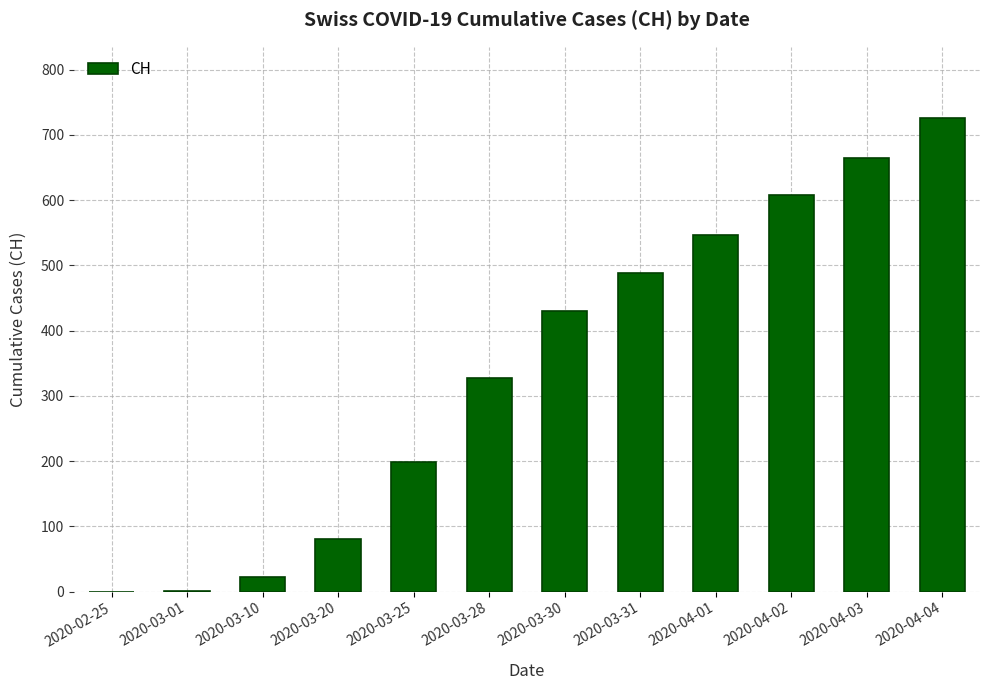

How many series are shown in this chart?

1